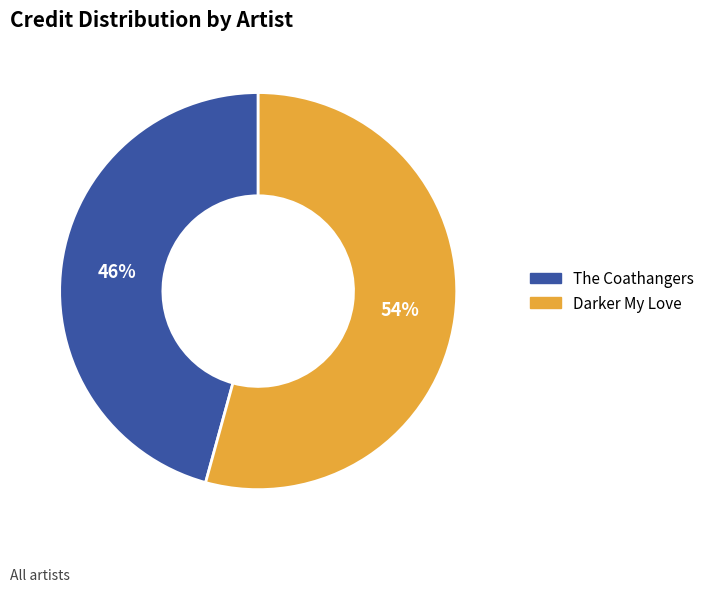

How many segments does this pie chart have?

2